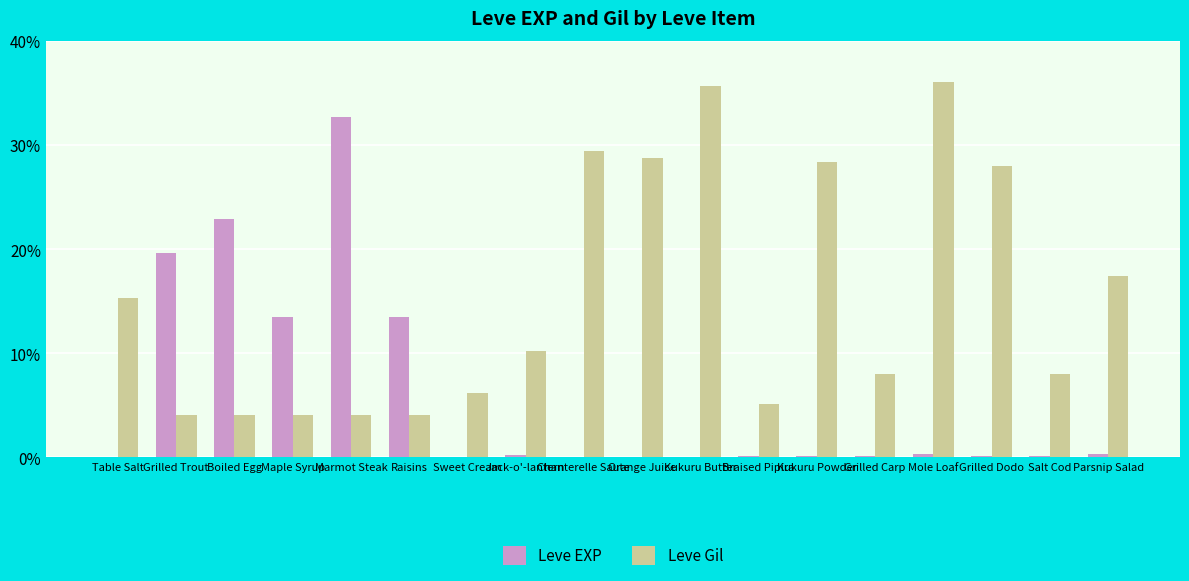

What is the approximate value of Leve EXP at Boiled Egg?

630